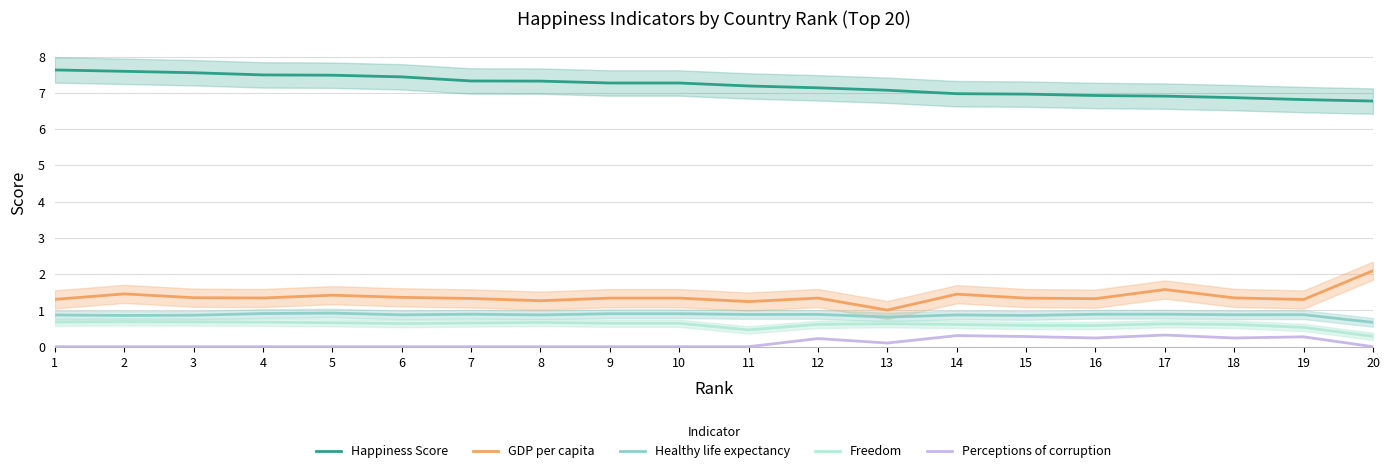

What is the spread (max minus min) of values at 6?

7.4